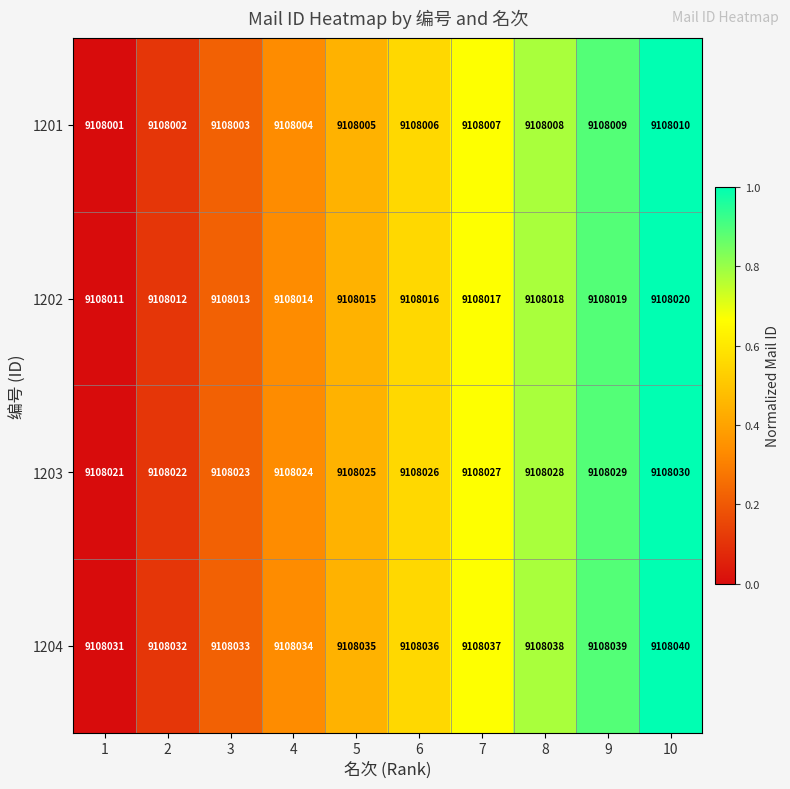

True or false: 1201 has a value of 9108007 at 7.

True